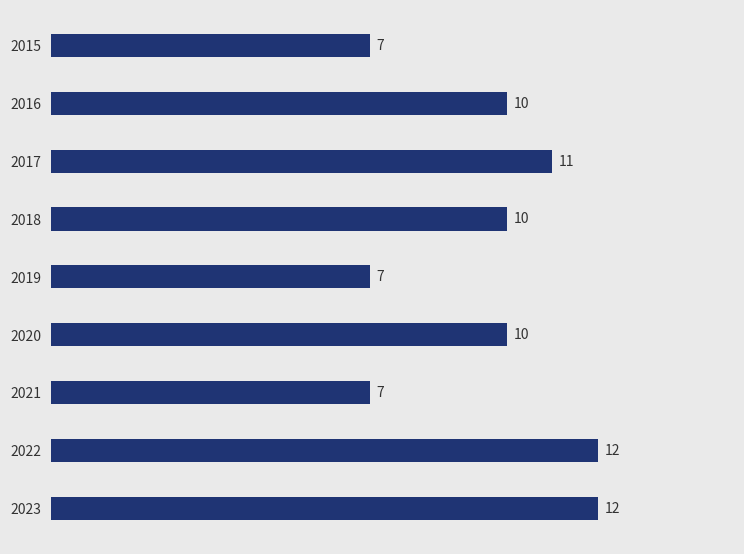

Read the value at 2015.

7